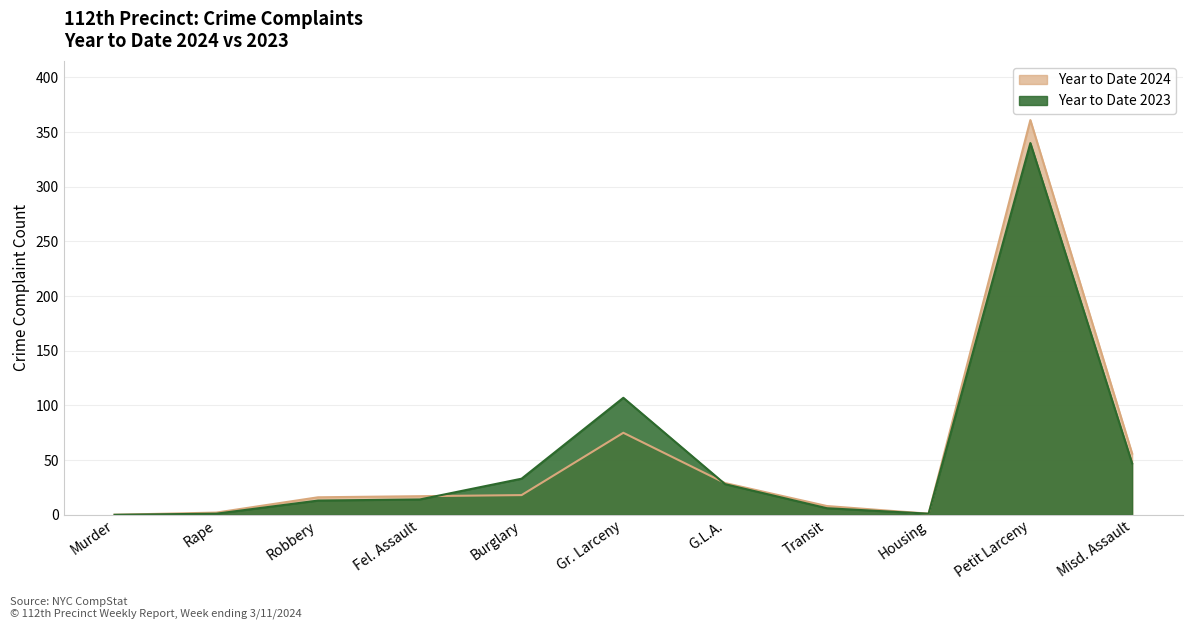

Between which two adjacent categories do Year to Date 2023 and Year to Date 2024 first intersect?

Fel. Assault and Burglary